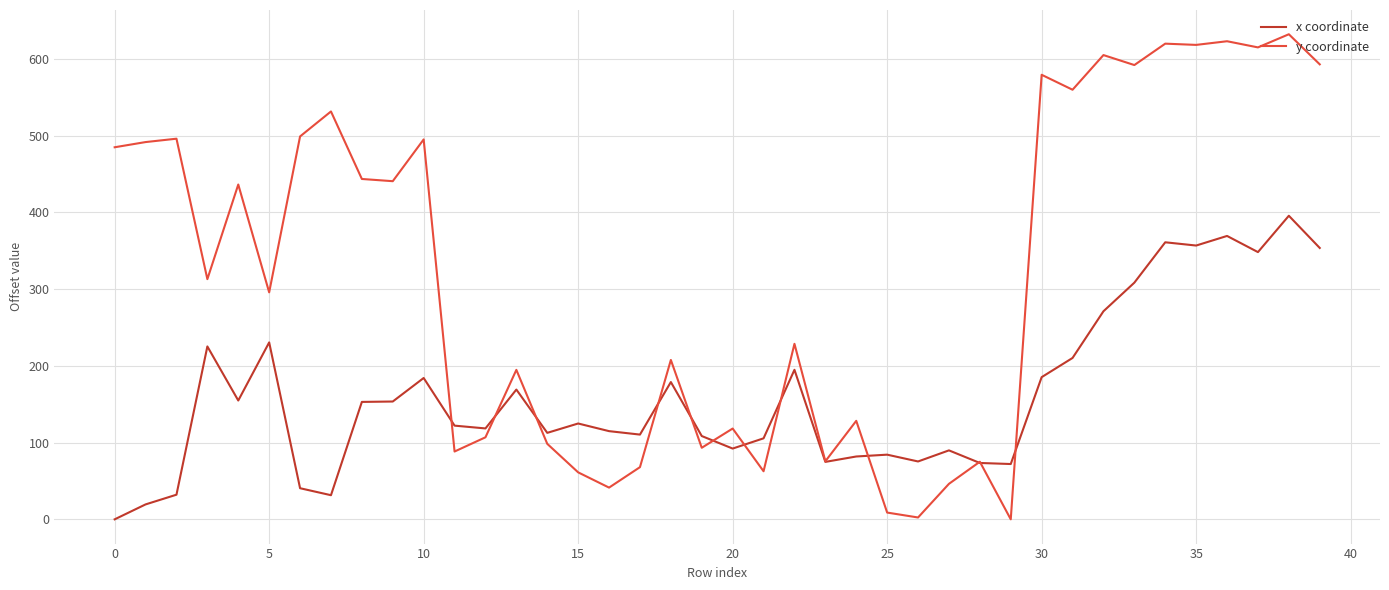

List the series in order of their peak value, highest first.

y coordinate, x coordinate